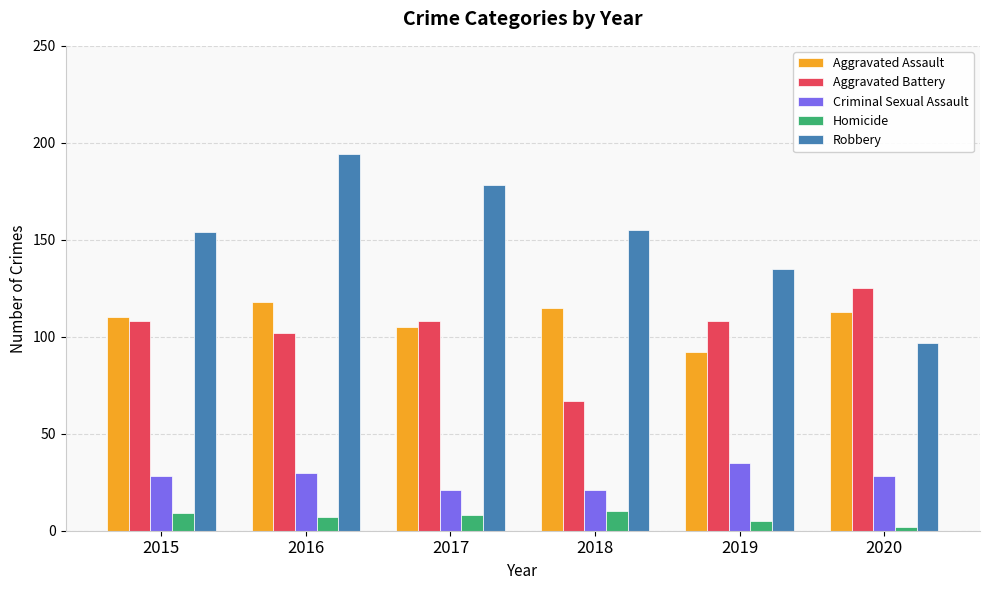

What is the greatest value displayed?

194